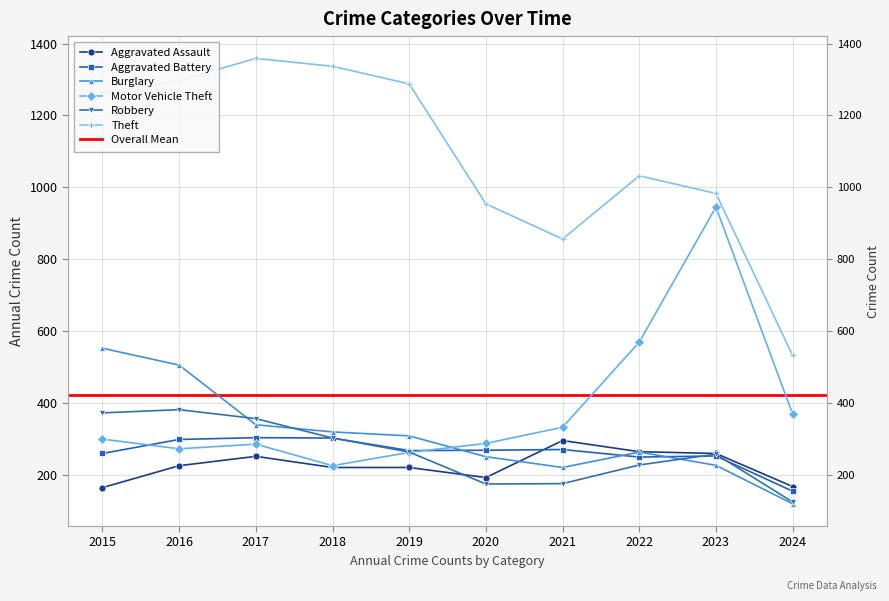

The value of Aggravated Assault at 2021 is 295. True or false?

True